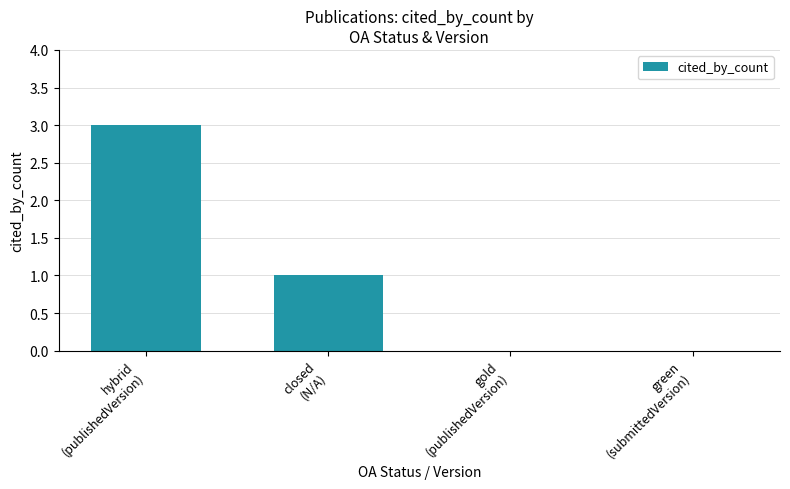

What is the sum of all values?

4